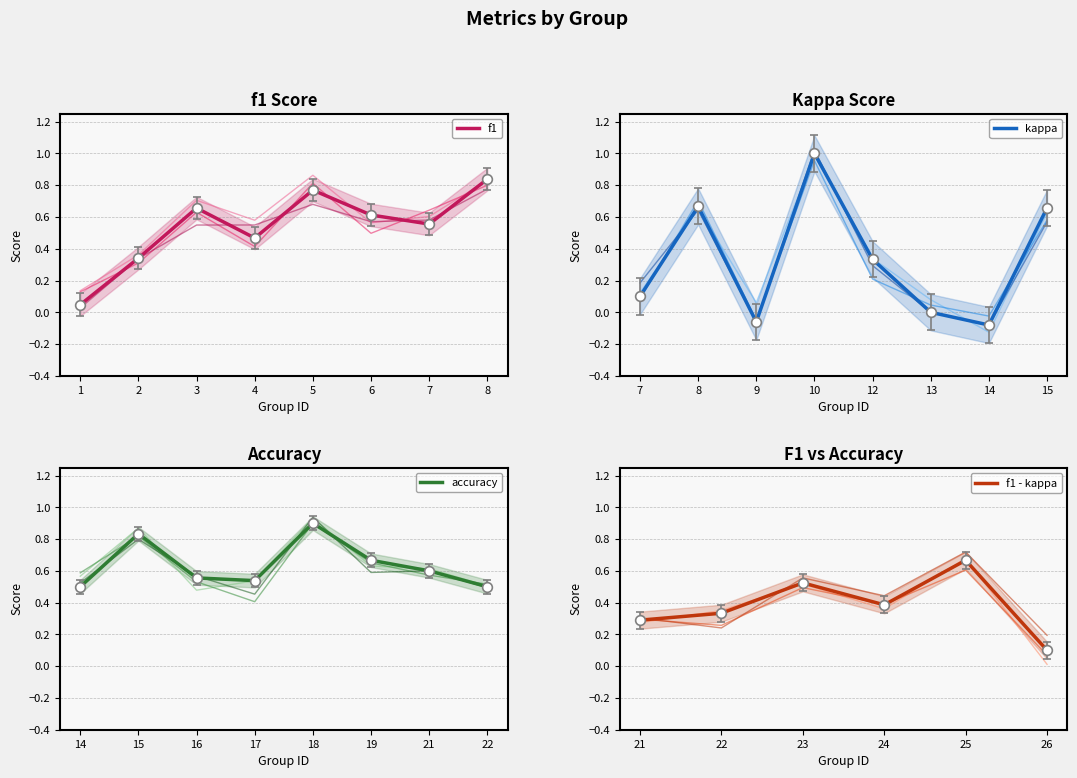

Which series has the largest total across all categories?

accuracy